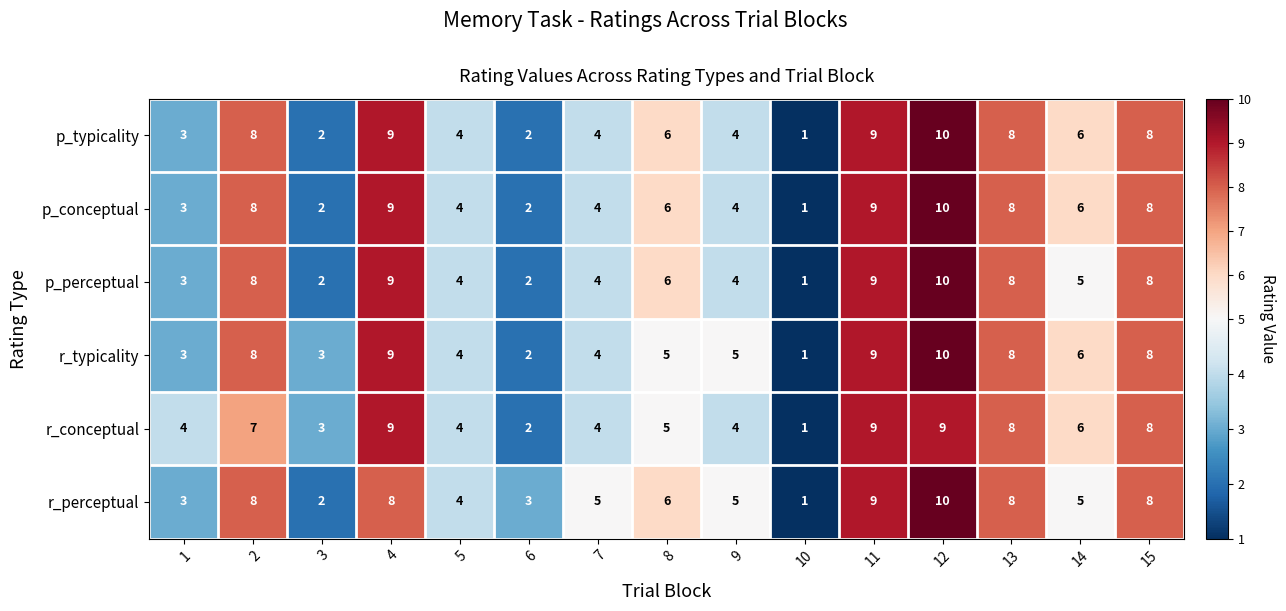

Is the value of p_conceptual at 1 greater than the value of r_perceptual at 13?

No